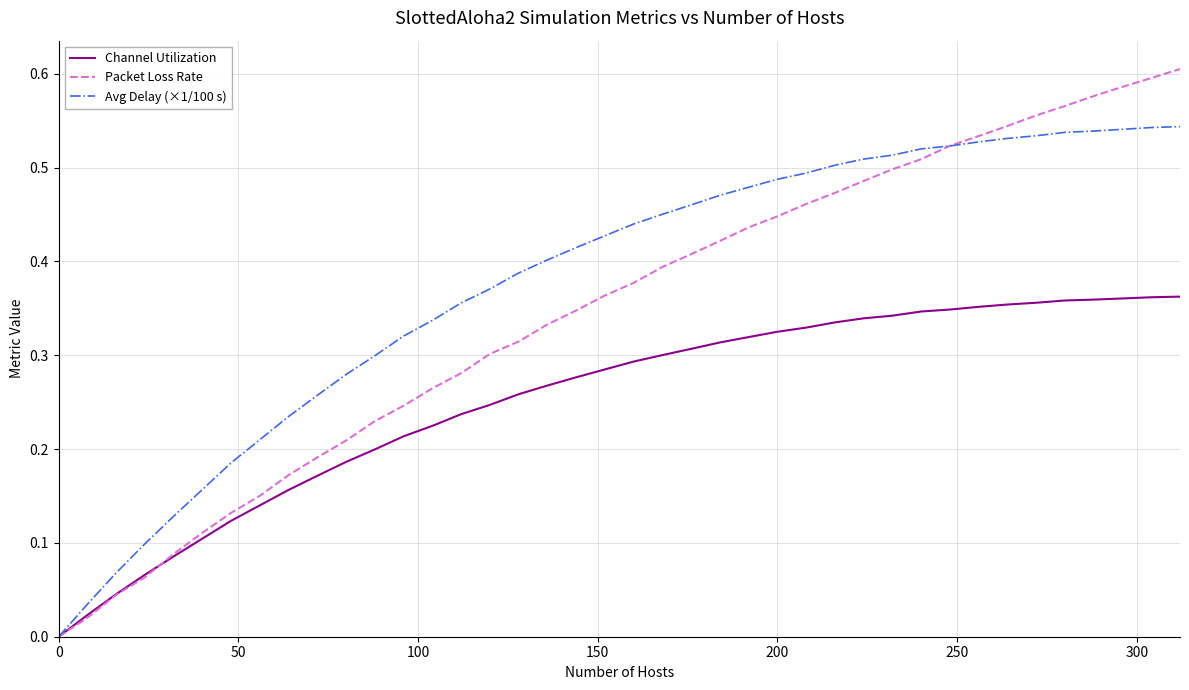

Which series has the largest total across all categories?

Avg Delay (×1/100 s)